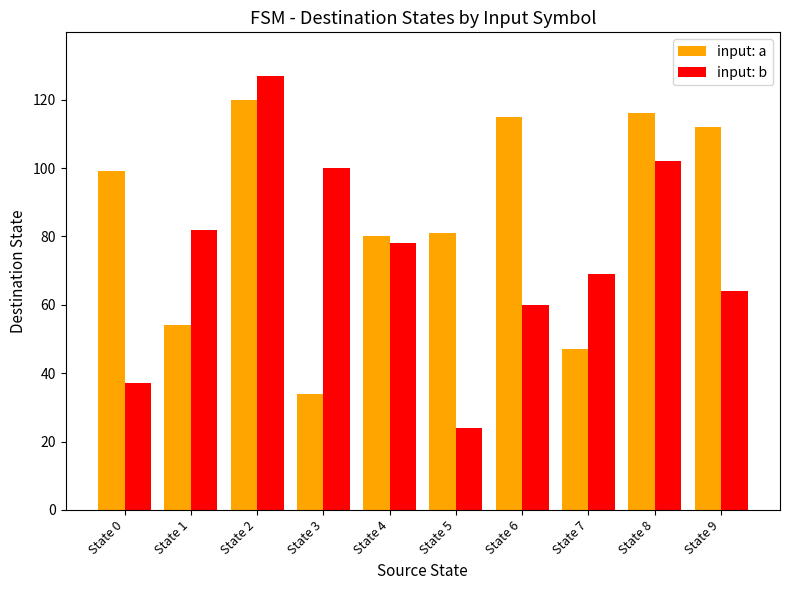

What is the difference between the maximum and second lowest values in the input: b series?

90